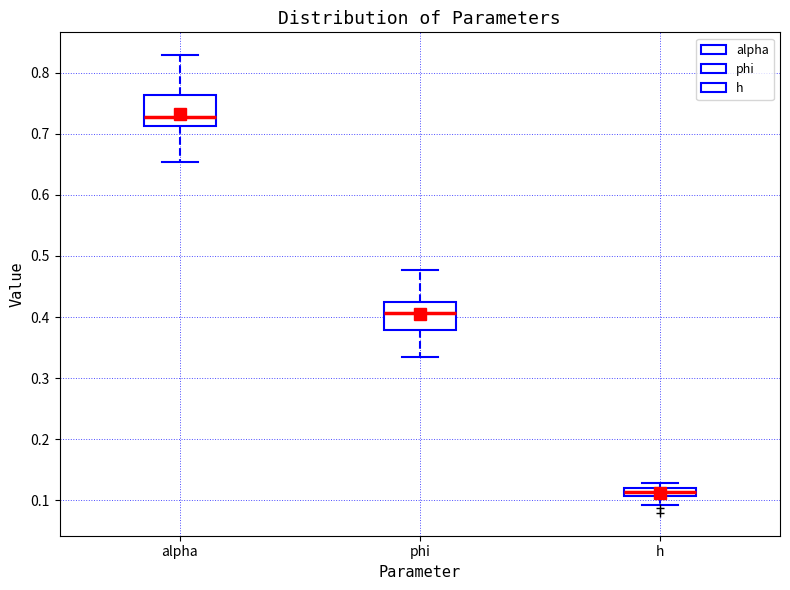

Where does the lower whisker of the box for h end on the y-axis? The values are not printed on the chart, so give them approximately, as read against the axis.

0.09